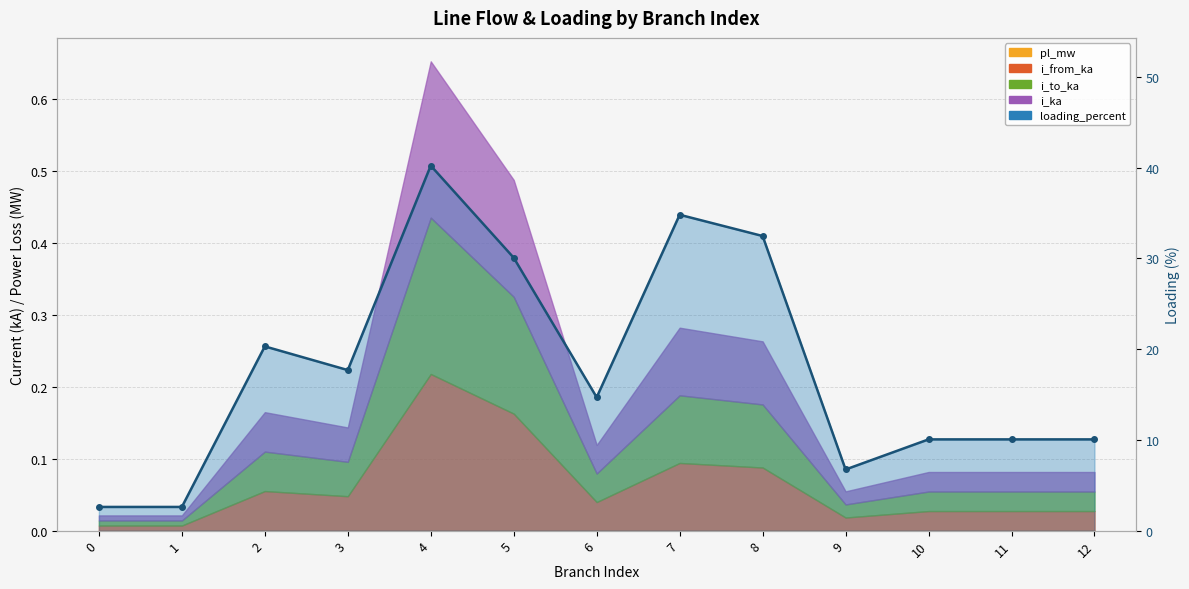

What is the sum of all values?

232.5